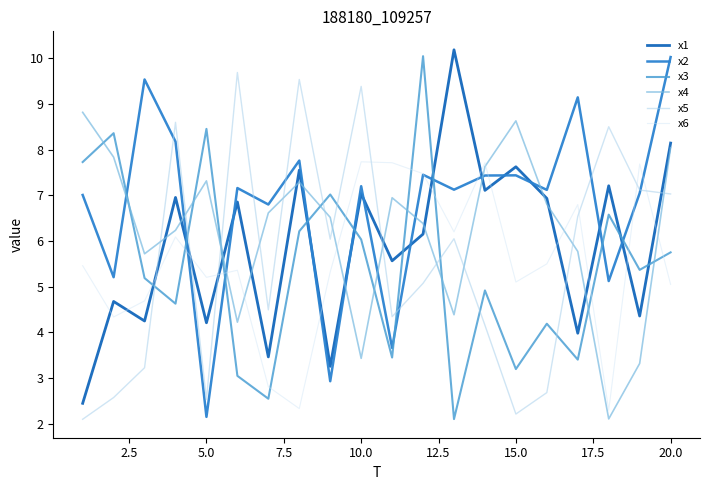

What is the maximum value for x1?

10.2